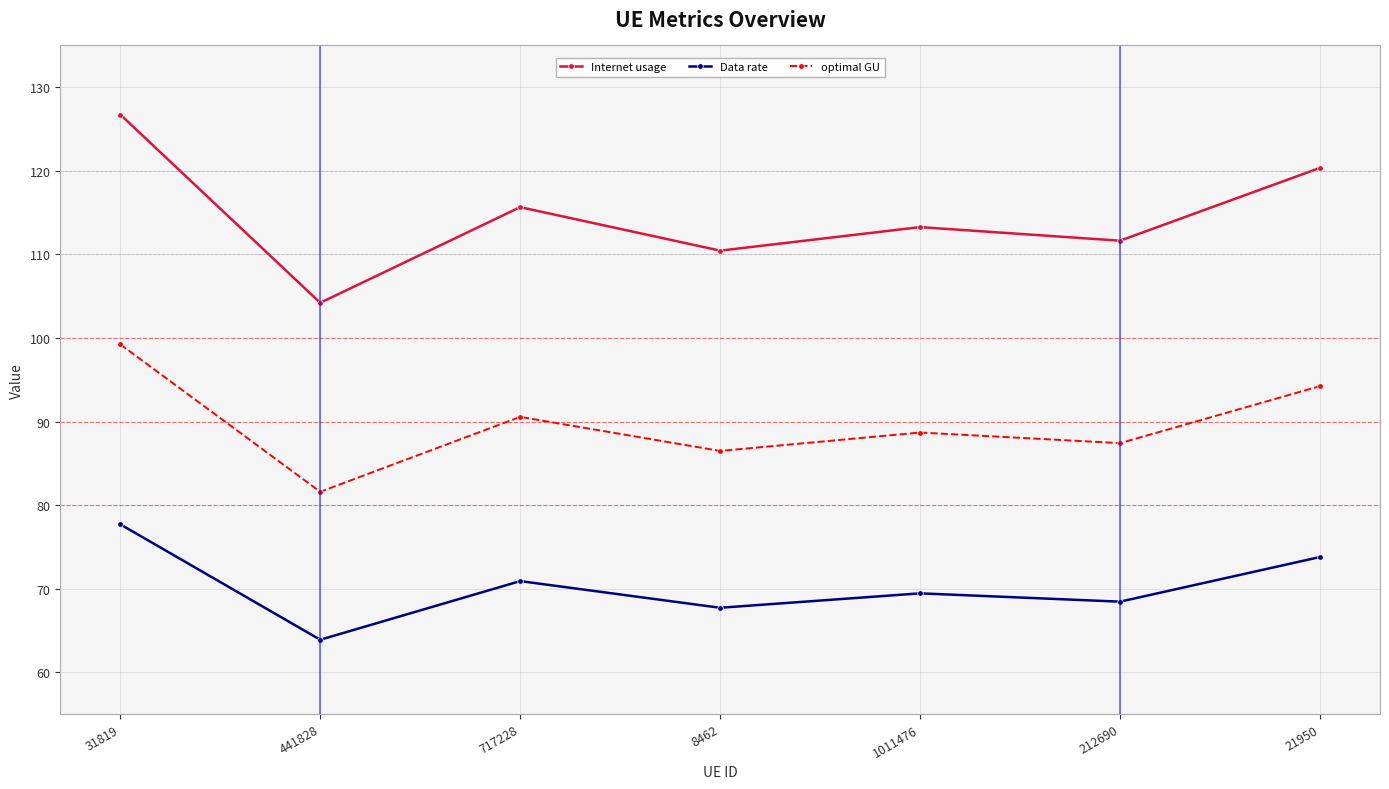

The value of Internet usage at 717228 is 155.0. True or false?

False